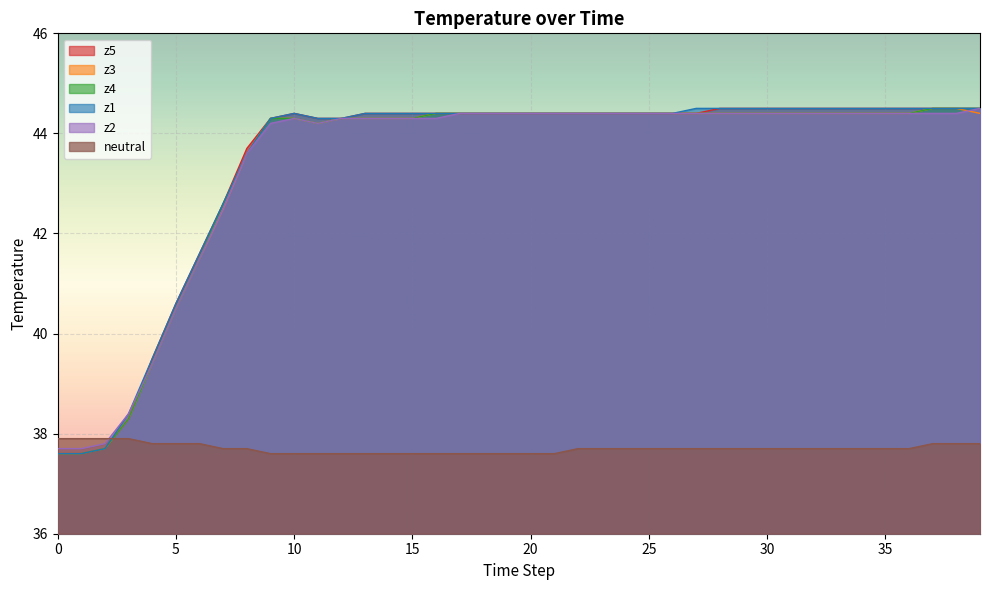

What is the sum of all z1 values?

1736.6